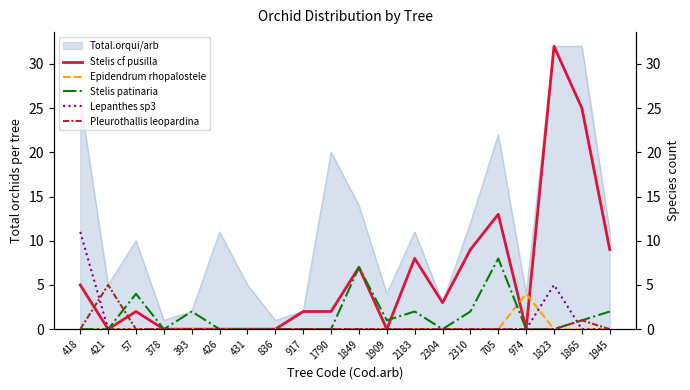

How many intersections are there between Stelis cf pusilla and Epidendrum rhopalostele?

2